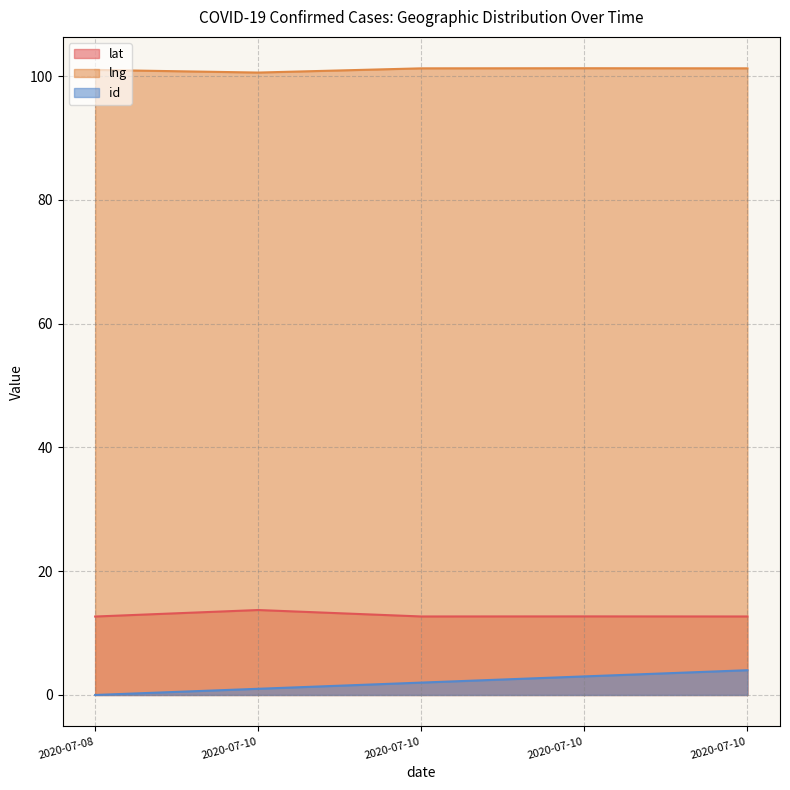

At which label does id reach its minimum?

2020-07-08